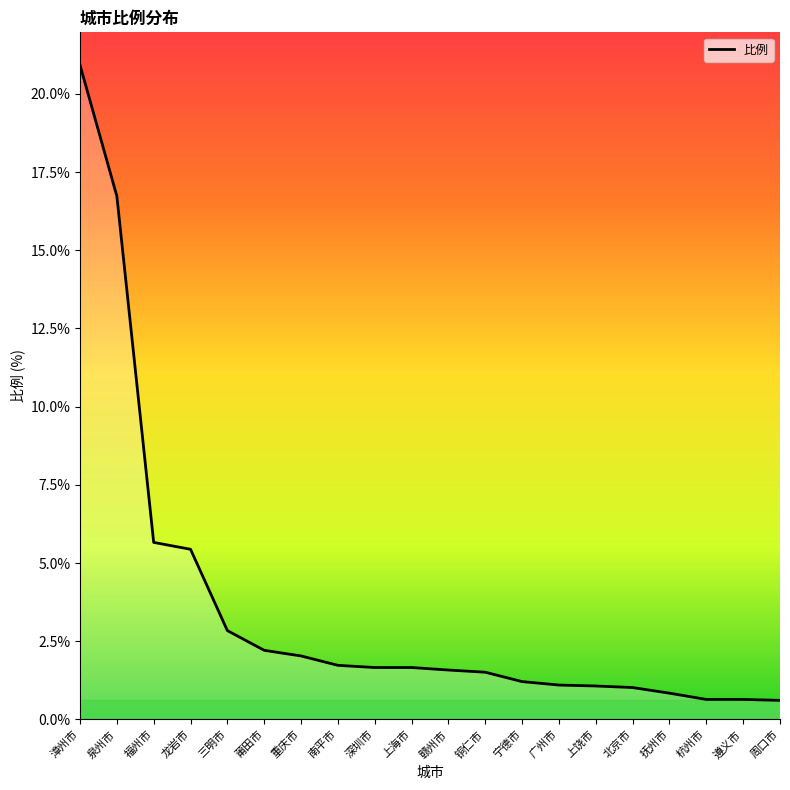

The chart shows a value of 1.0 at 北京市. True or false?

True